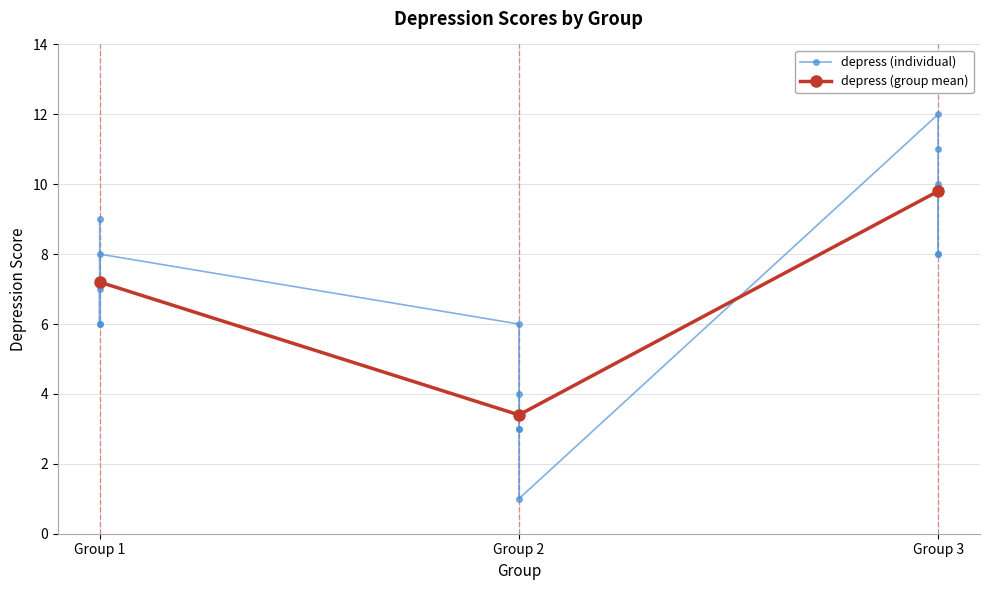

True or false: depress (group mean) has a value of 16.7 at Group 3.

False